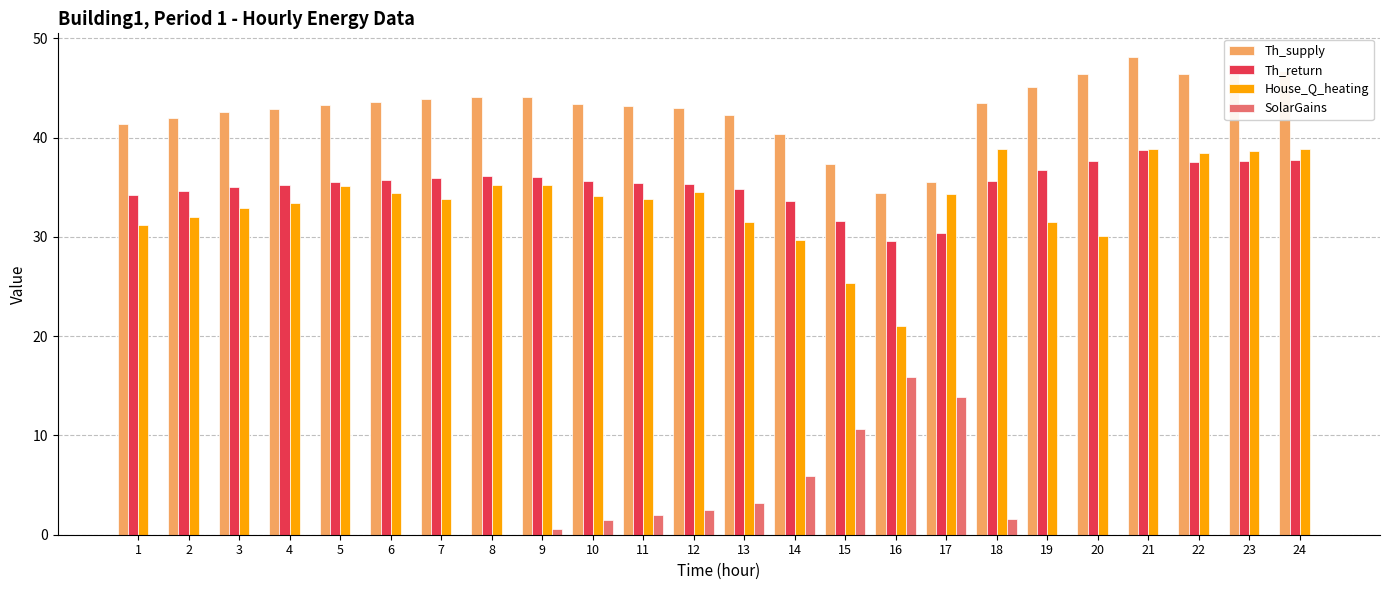

Is the value of Th_supply at 11 greater than the value of SolarGains at 12?

Yes